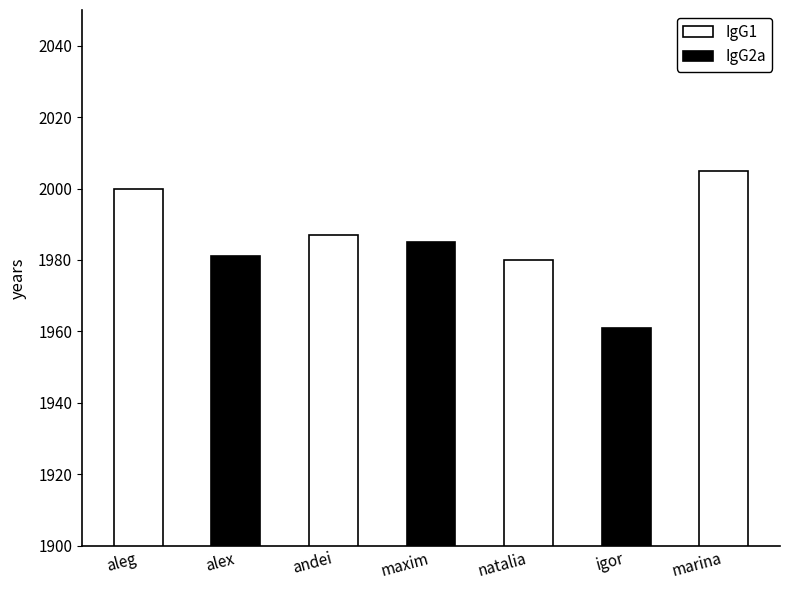

What is the ratio of the value at alex to the value at igor?

1.0